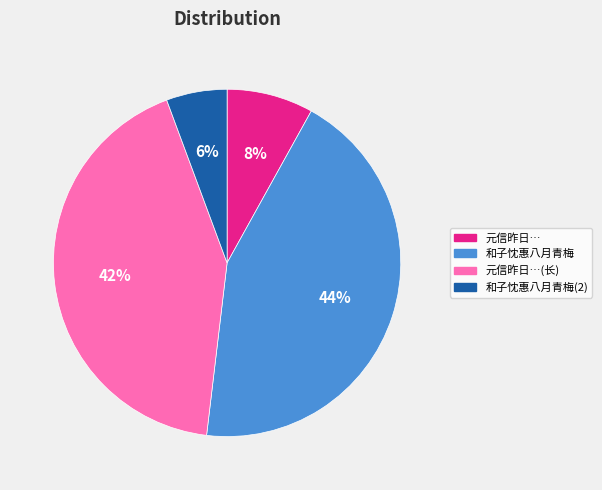

The 和子忱惠八月青梅 slice represents 1% of the pie. True or false?

False